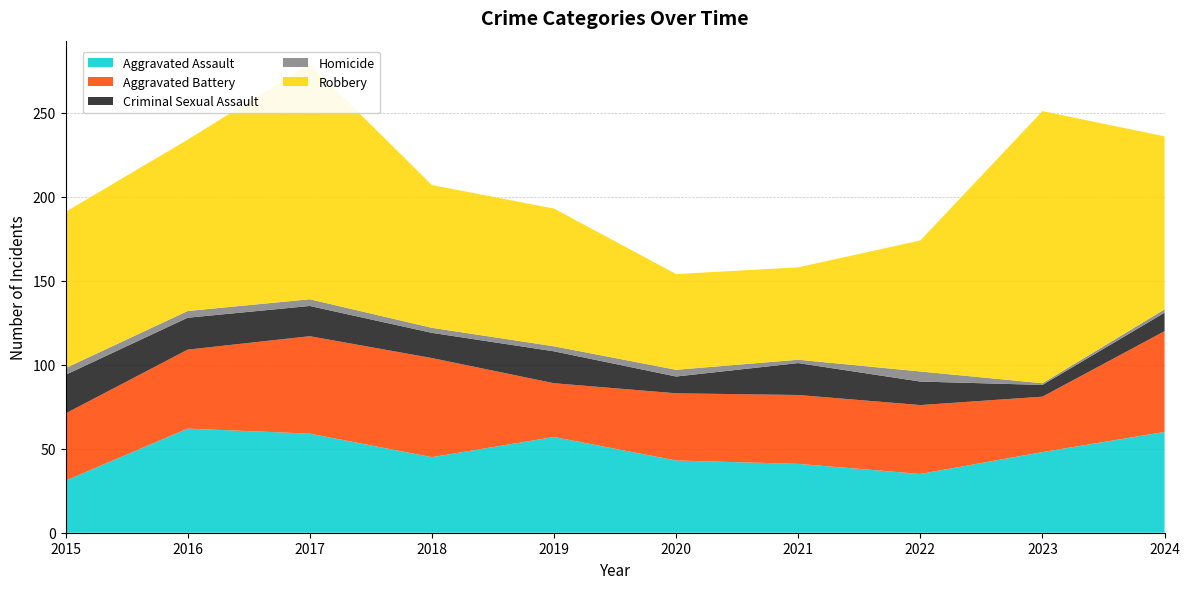

Reading right to left, transcribe all the data shown in this chart.

Aggravated Assault: 60	48	35	41	43	57	45	59	62	31
Aggravated Battery: 60	33	41	41	40	32	59	58	47	40
Criminal Sexual Assault: 11	7	14	19	10	19	15	18	19	23
Homicide: 2	1	6	2	4	3	3	4	4	4
Robbery: 103	162	78	55	57	82	85	140	102	93